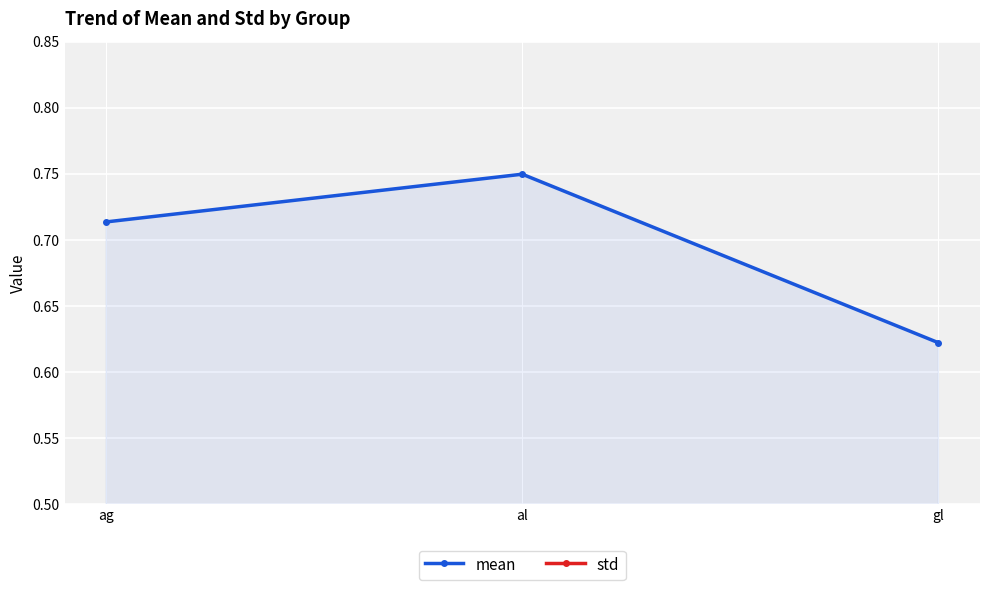

Is it true that std equals 0.1 at ag?

True